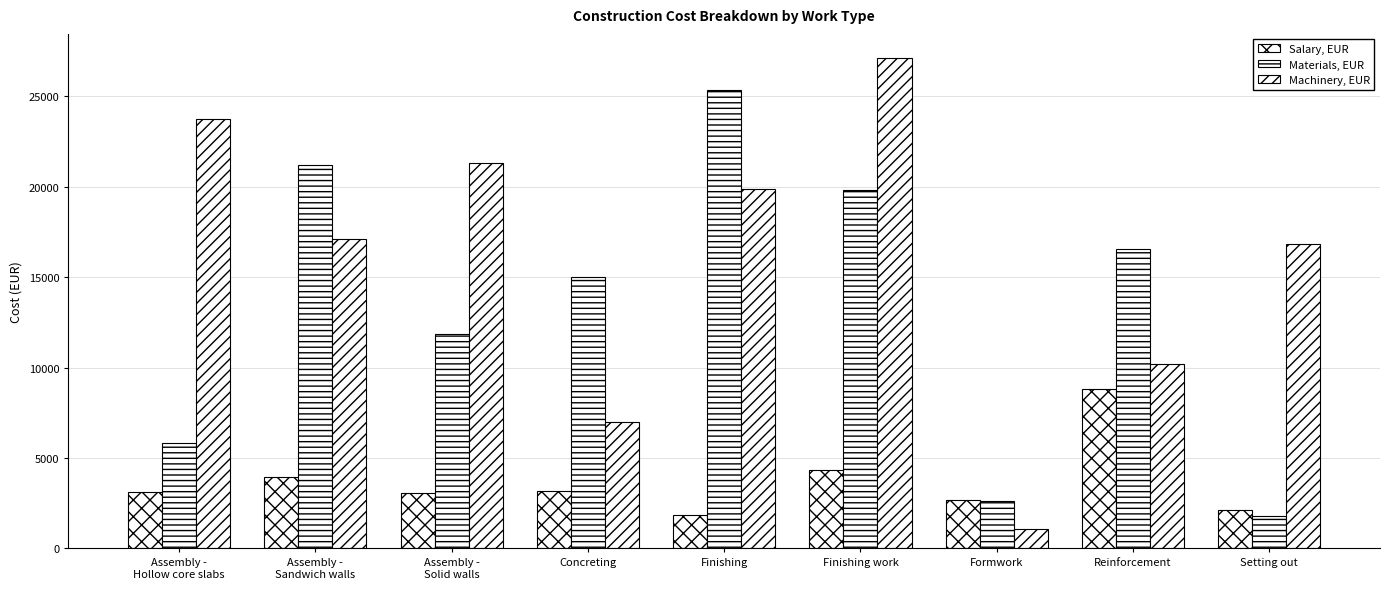

Where does the Machinery, EUR series first go above 17096?

Assembly -
Hollow core slabs